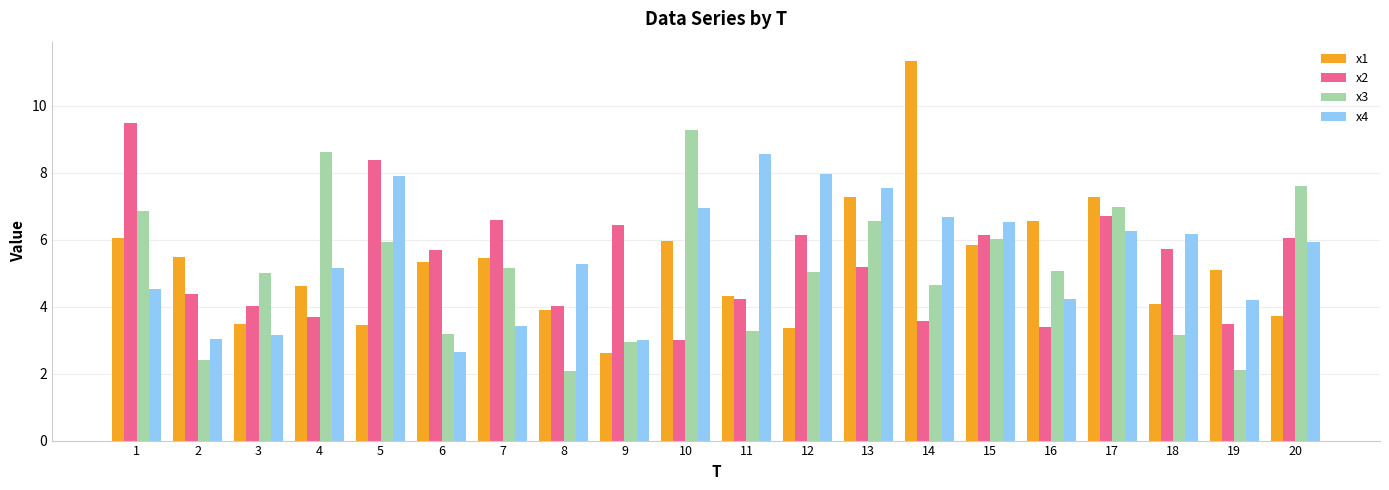

What is the maximum value shown in the chart?

11.4